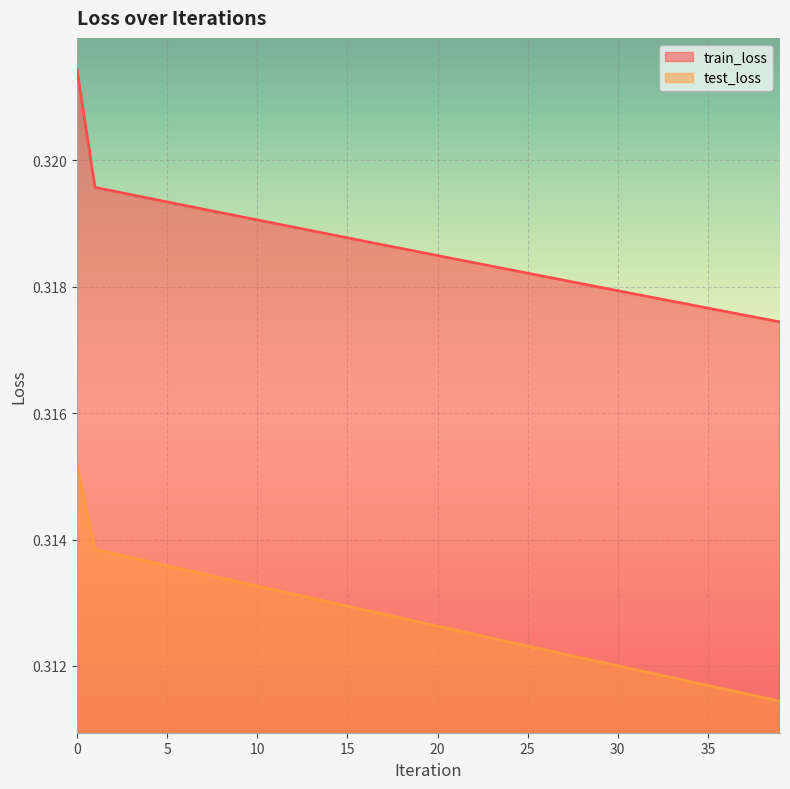

True or false: train_loss has a value of 0.3 at 25.

True